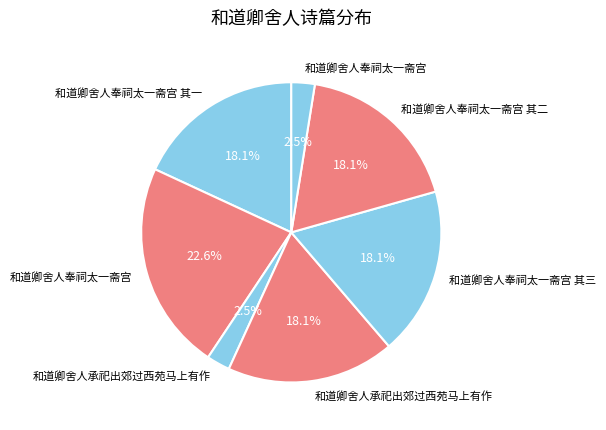

How many segments does this pie chart have?

7